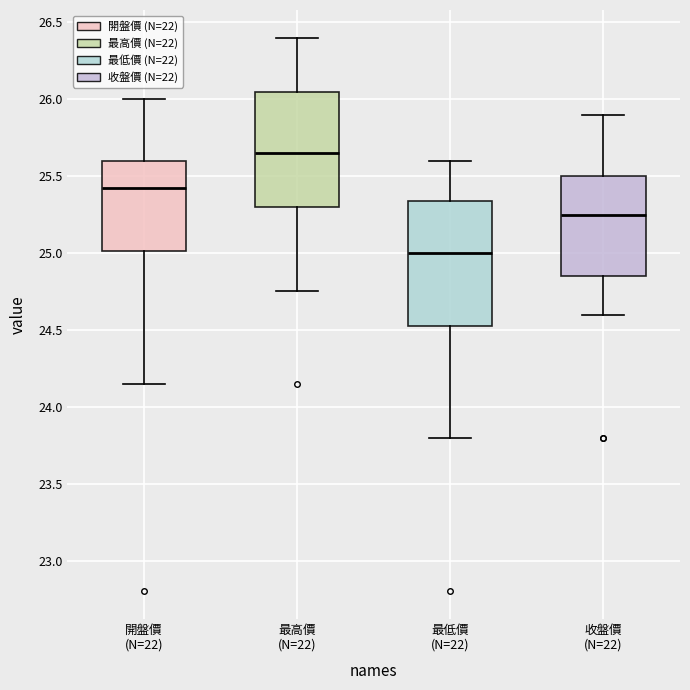

Comparing the boxes themselves (not the whiskers), which one is the tallest?

最低價 (N=22)